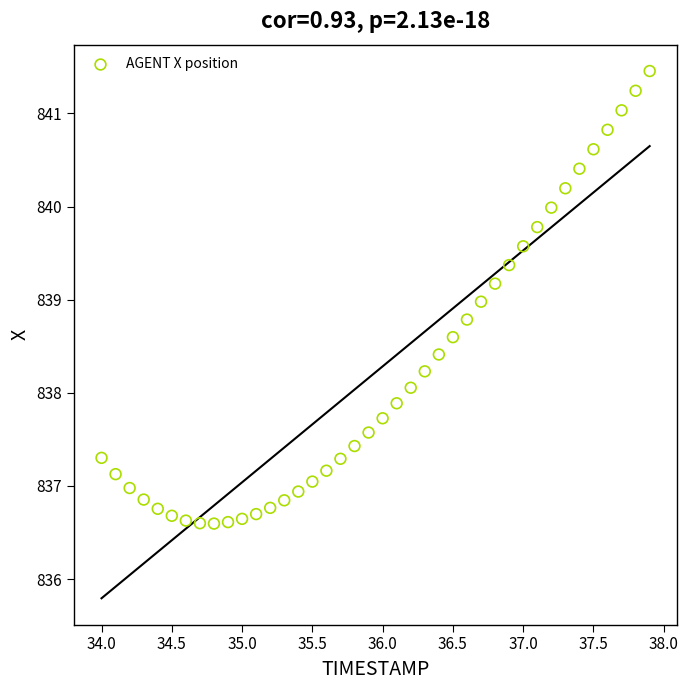

What is the range of X values (max minus min)?

3.9